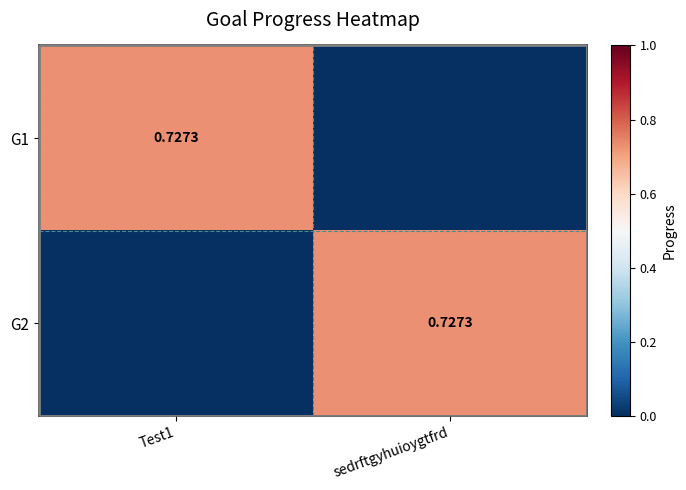

Which series has the largest total across all categories?

G1